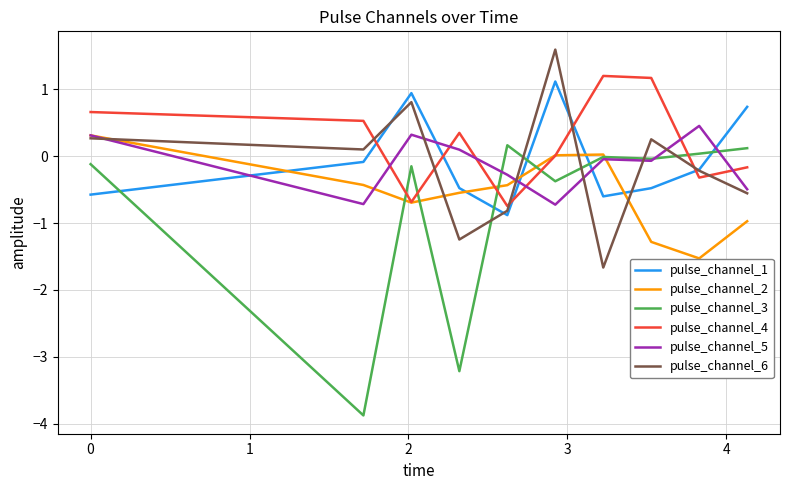

Which series has the largest range (max minus min)?

pulse_channel_3